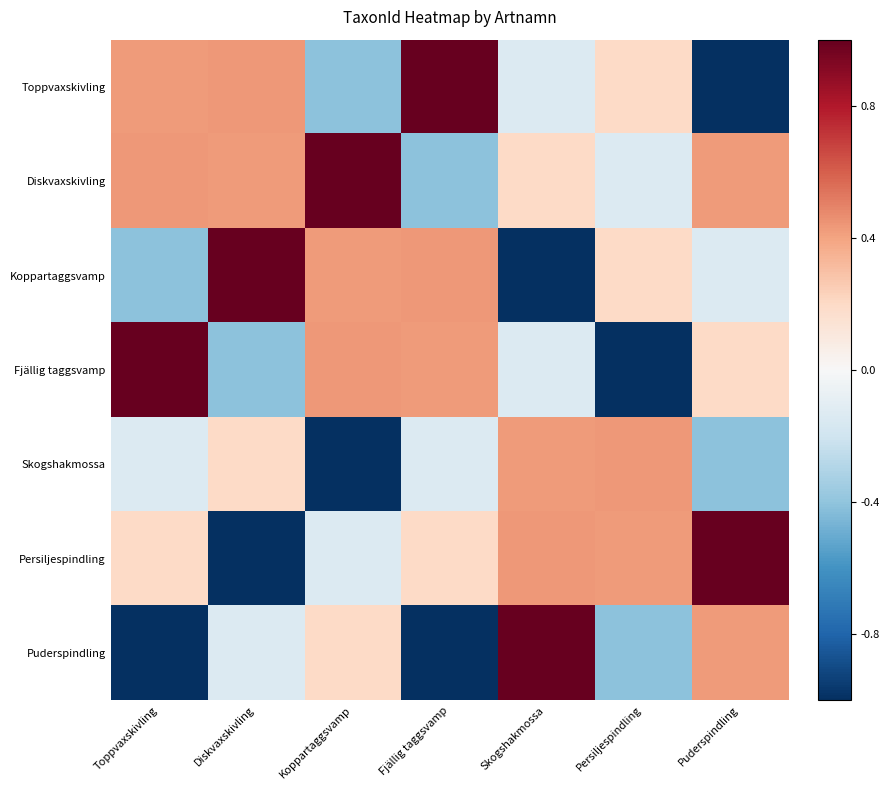

Reading left to right, extract all data points from this chart.

Toppvaxskivling: Toppvaxskivling=0.4	Diskvaxskivling=0.4	Koppartaggsvamp=-0.4	Fjällig taggsvamp=1.0	Skogshakmossa=-0.1	Persiljespindling=0.2	Puderspindling=-1.0
Diskvaxskivling: Toppvaxskivling=0.4	Diskvaxskivling=0.4	Koppartaggsvamp=1.0	Fjällig taggsvamp=-0.4	Skogshakmossa=0.2	Persiljespindling=-0.1	Puderspindling=0.4
Koppartaggsvamp: Toppvaxskivling=-0.4	Diskvaxskivling=1.0	Koppartaggsvamp=0.4	Fjällig taggsvamp=0.4	Skogshakmossa=-1.0	Persiljespindling=0.2	Puderspindling=-0.1
Fjällig taggsvamp: Toppvaxskivling=1.0	Diskvaxskivling=-0.4	Koppartaggsvamp=0.4	Fjällig taggsvamp=0.4	Skogshakmossa=-0.1	Persiljespindling=-1.0	Puderspindling=0.2
Skogshakmossa: Toppvaxskivling=-0.1	Diskvaxskivling=0.2	Koppartaggsvamp=-1.0	Fjällig taggsvamp=-0.1	Skogshakmossa=0.4	Persiljespindling=0.4	Puderspindling=-0.4
Persiljespindling: Toppvaxskivling=0.2	Diskvaxskivling=-1.0	Koppartaggsvamp=-0.1	Fjällig taggsvamp=0.2	Skogshakmossa=0.4	Persiljespindling=0.4	Puderspindling=1.0
Puderspindling: Toppvaxskivling=-1.0	Diskvaxskivling=-0.1	Koppartaggsvamp=0.2	Fjällig taggsvamp=-1.0	Skogshakmossa=1.0	Persiljespindling=-0.4	Puderspindling=0.4